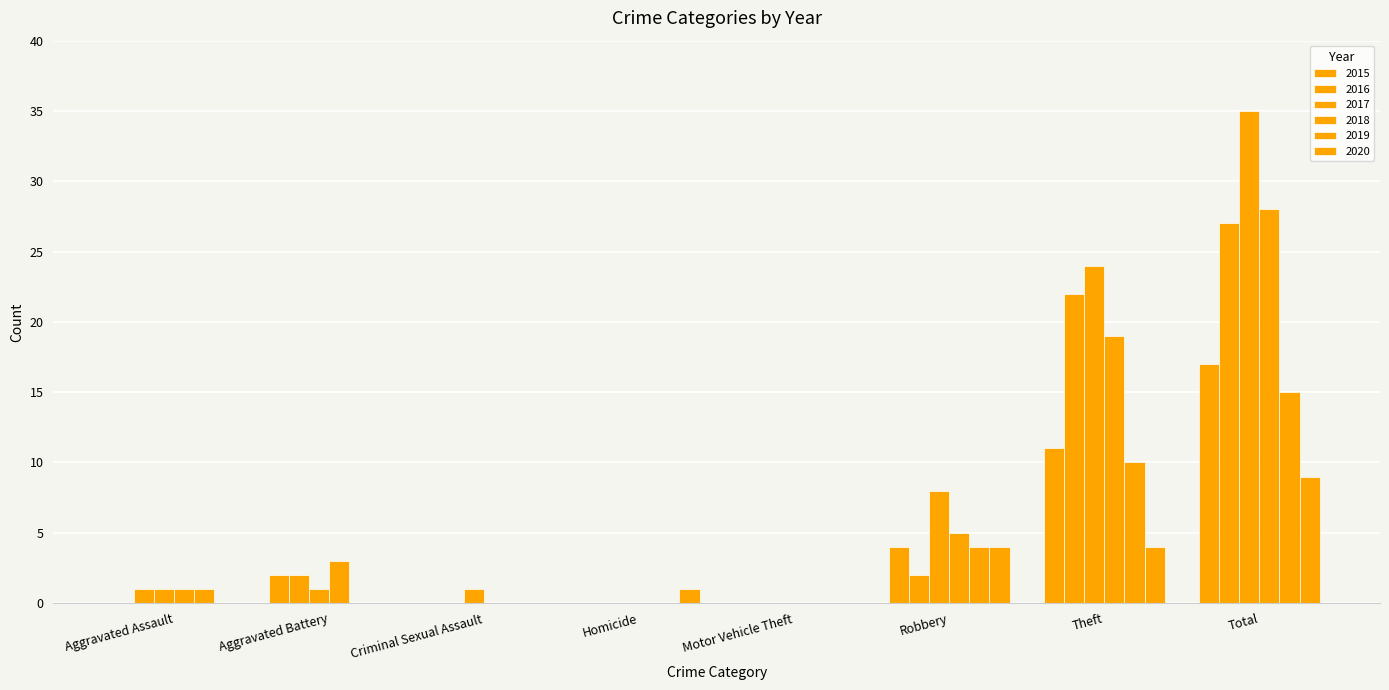

Which series has the largest total across all categories?

2017